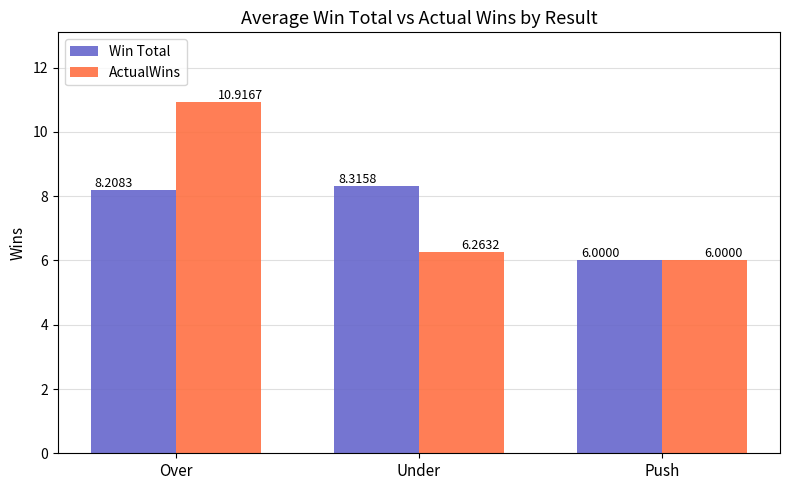

What are all the series names shown in the legend?

Win Total, ActualWins